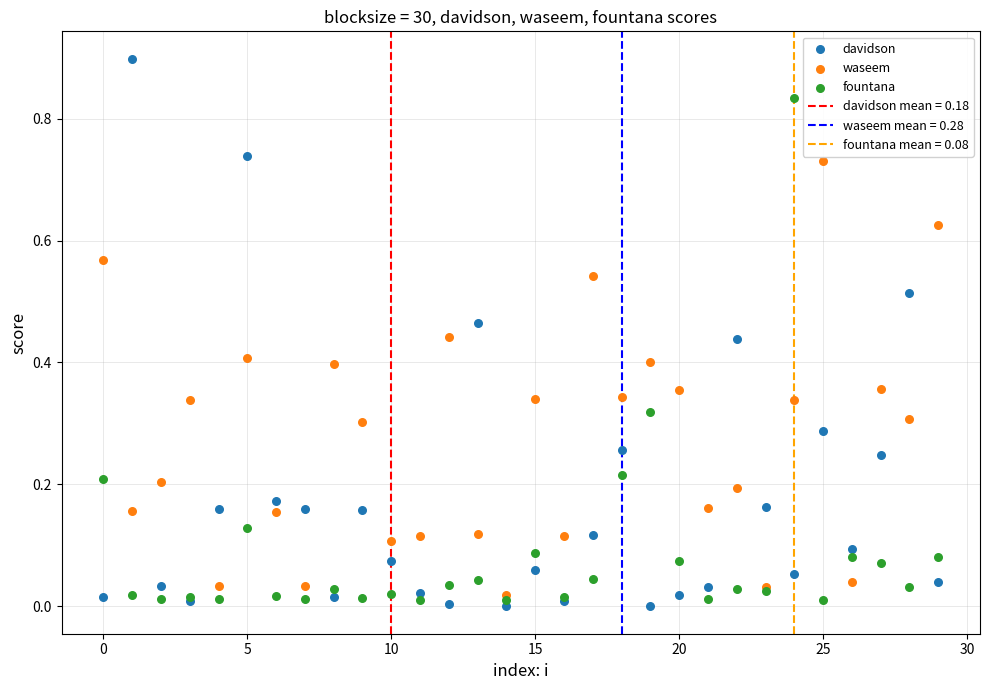

Which series reaches the minimum Y coordinate?

davidson